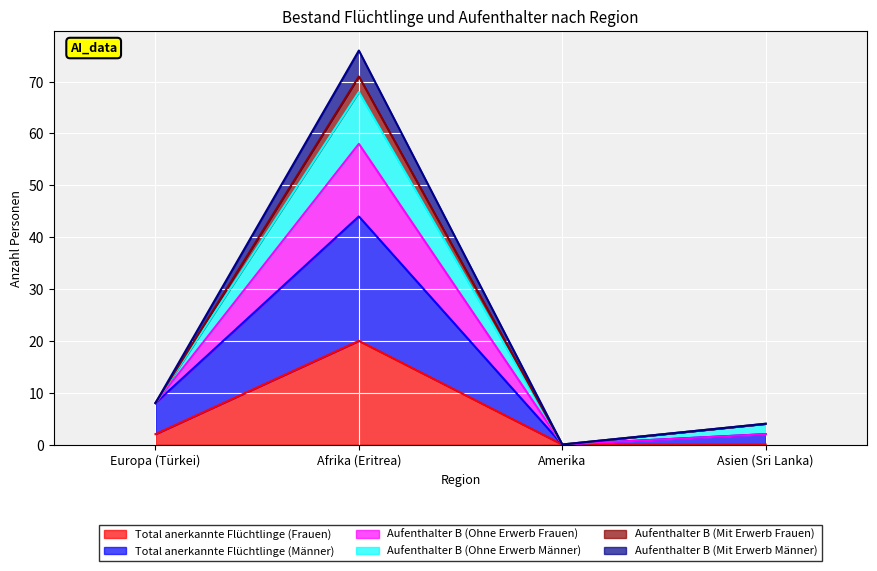

How many lines are shown in the chart?

6